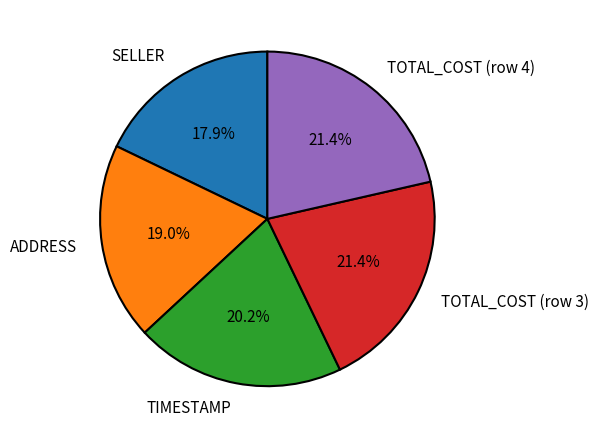

Do TOTAL_COST (row 3) and TOTAL_COST (row 4) together represent more than half of the pie?

No